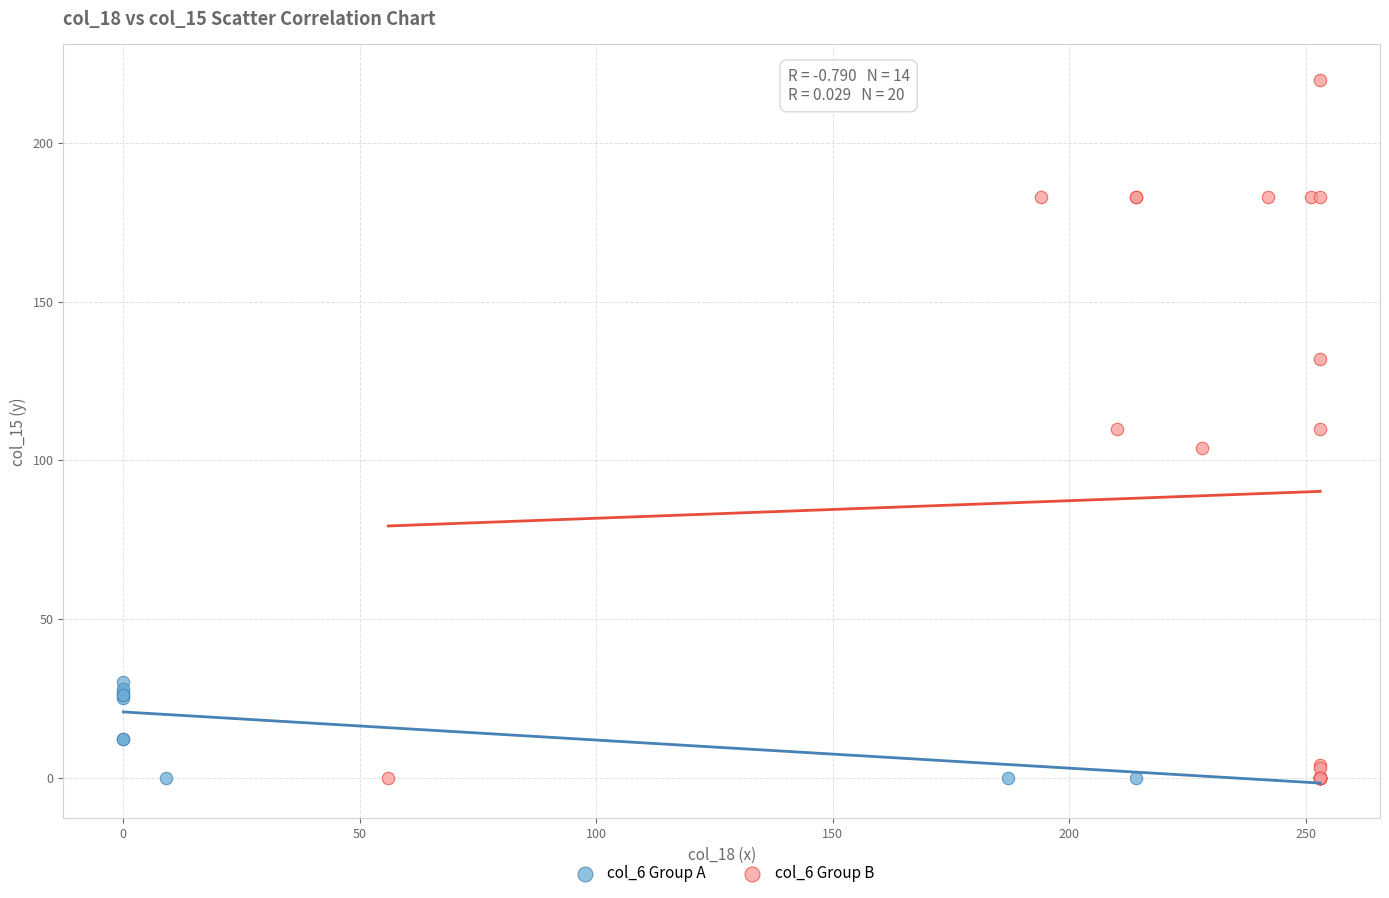

Which series contains the highest Y value?

col_6 Group B